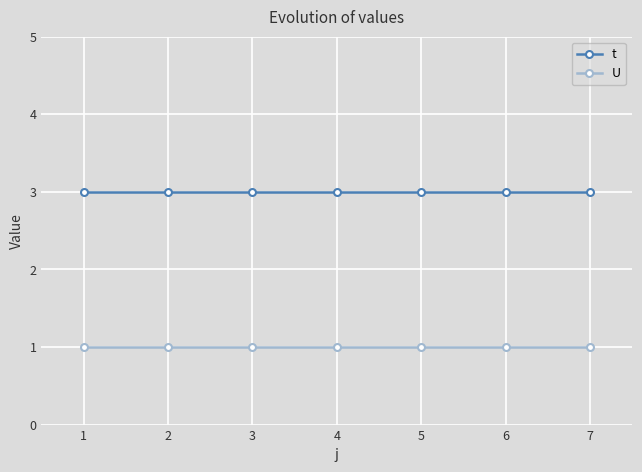

List the series in order of their overall mean, lowest first.

U, t